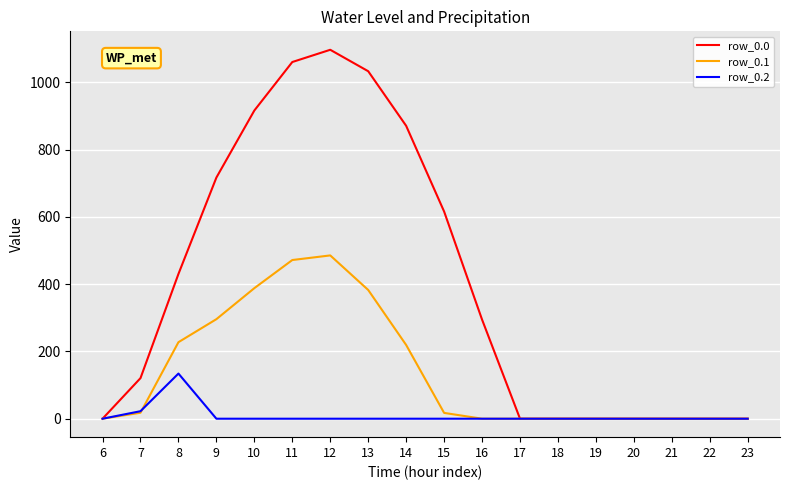

What is the maximum value for row_0.0?

1096.7